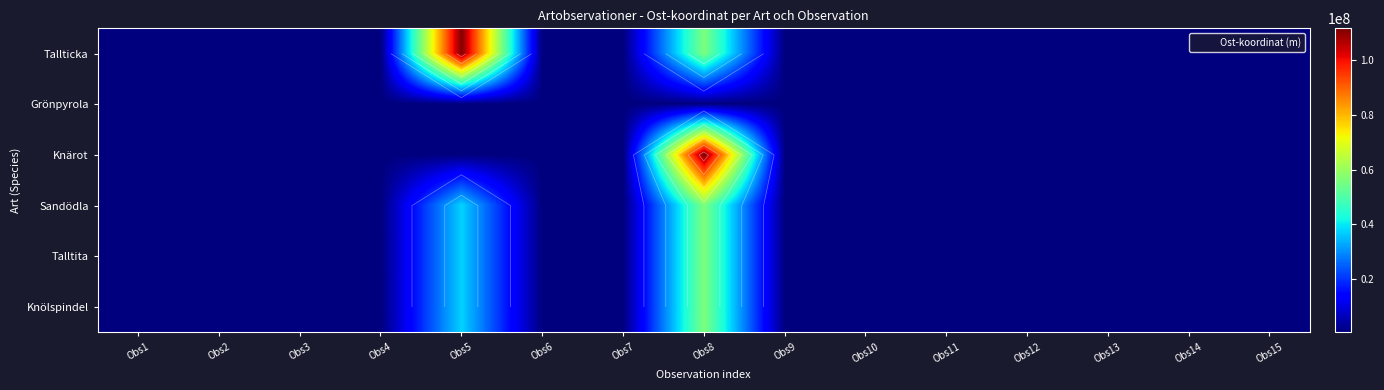

What value does the Knärot series have at Obs10?

594770.4